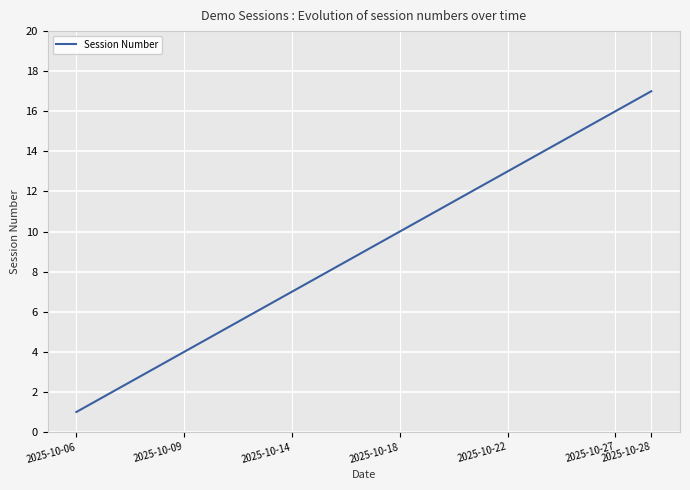

What is the difference between the maximum and minimum values?

16